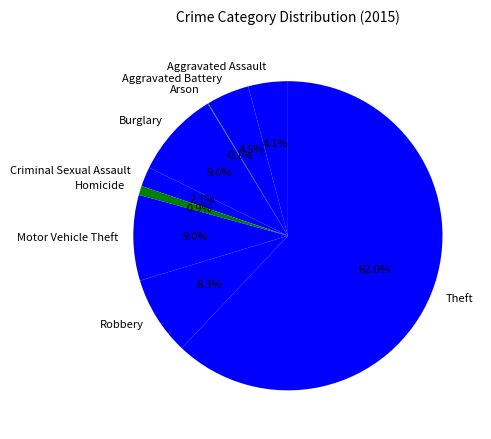

To the nearest percent, what percentage of the pie is Theft?

62%